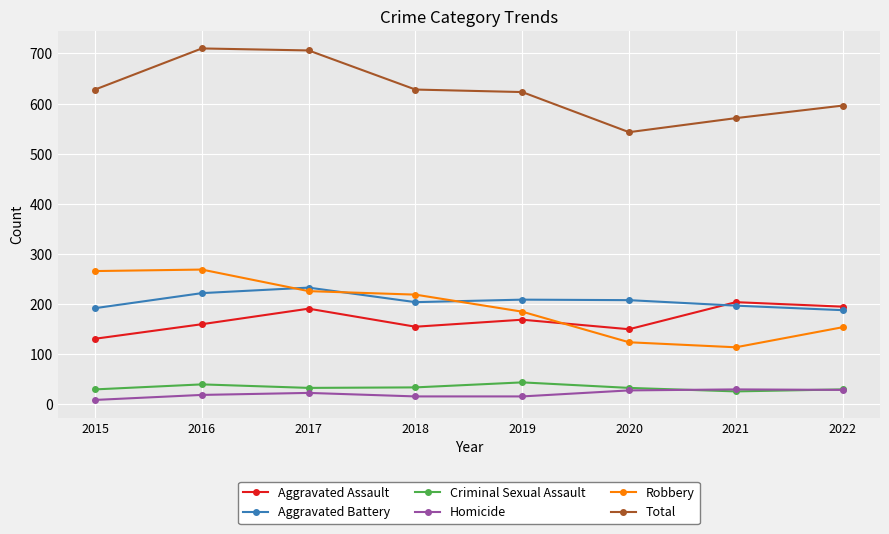

What is the difference between the maximum and minimum values in the Criminal Sexual Assault series?

18